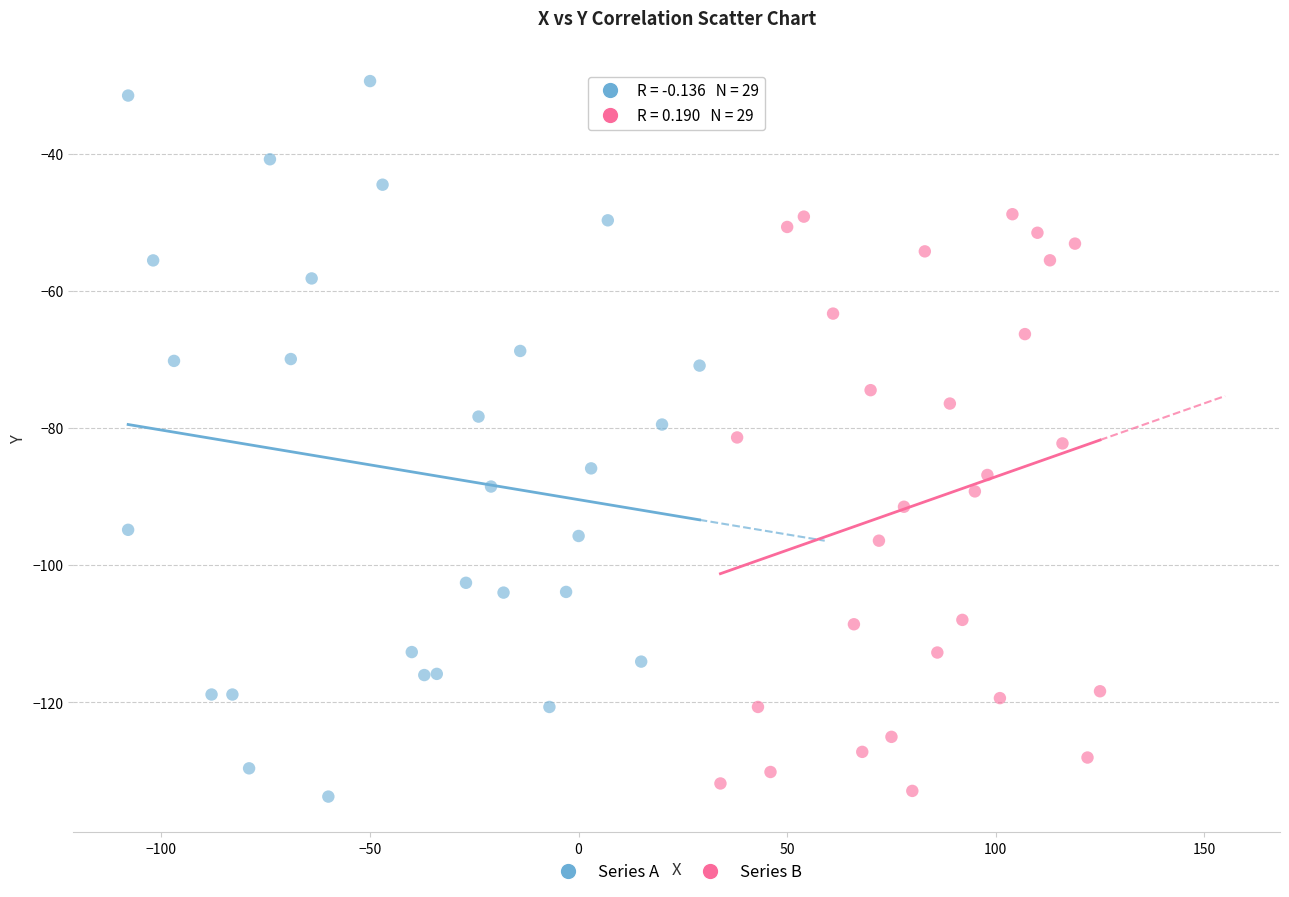

Which series contains the highest Y value?

Series A